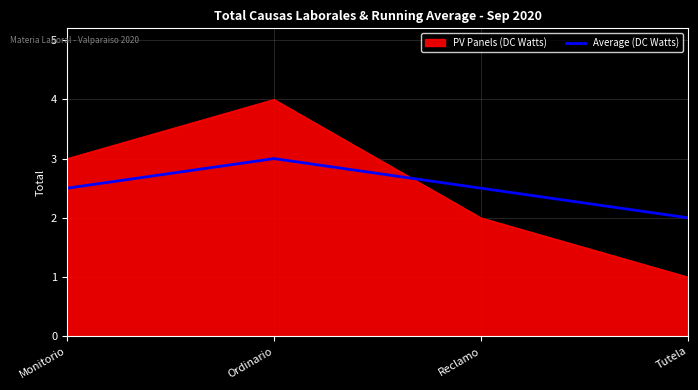

What is the difference between the maximum and minimum values in the PV Panels (DC Watts) series?

3.0